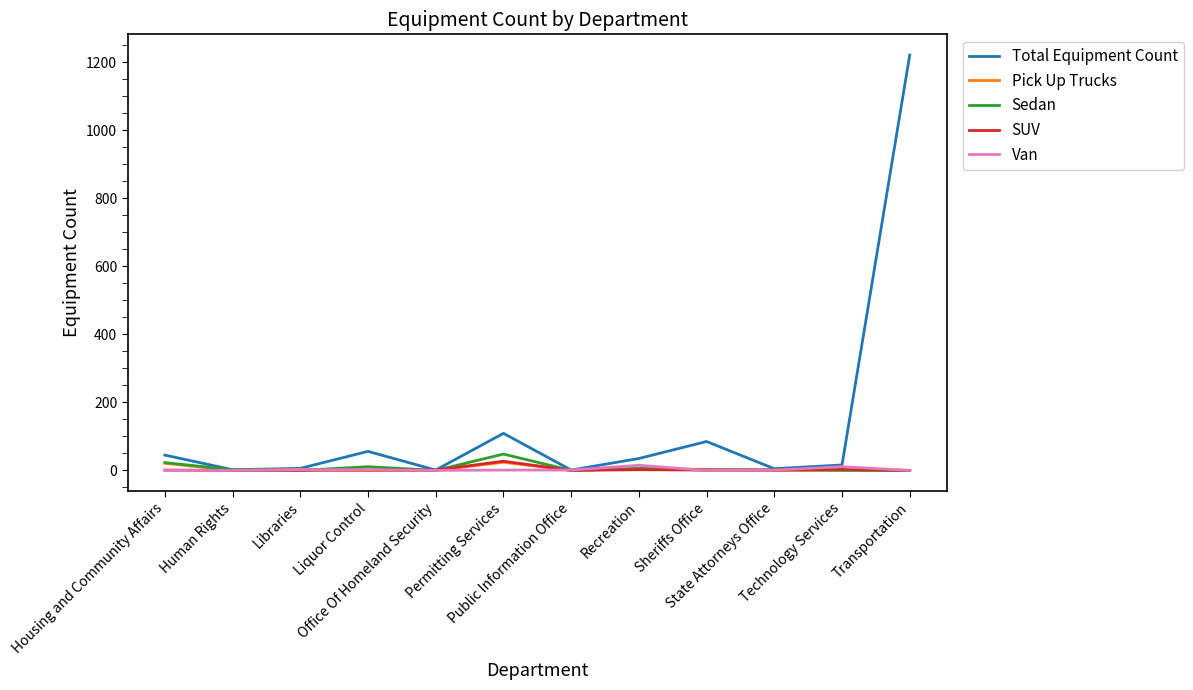

The value of Total Equipment Count at Permitting Services is 109. True or false?

True